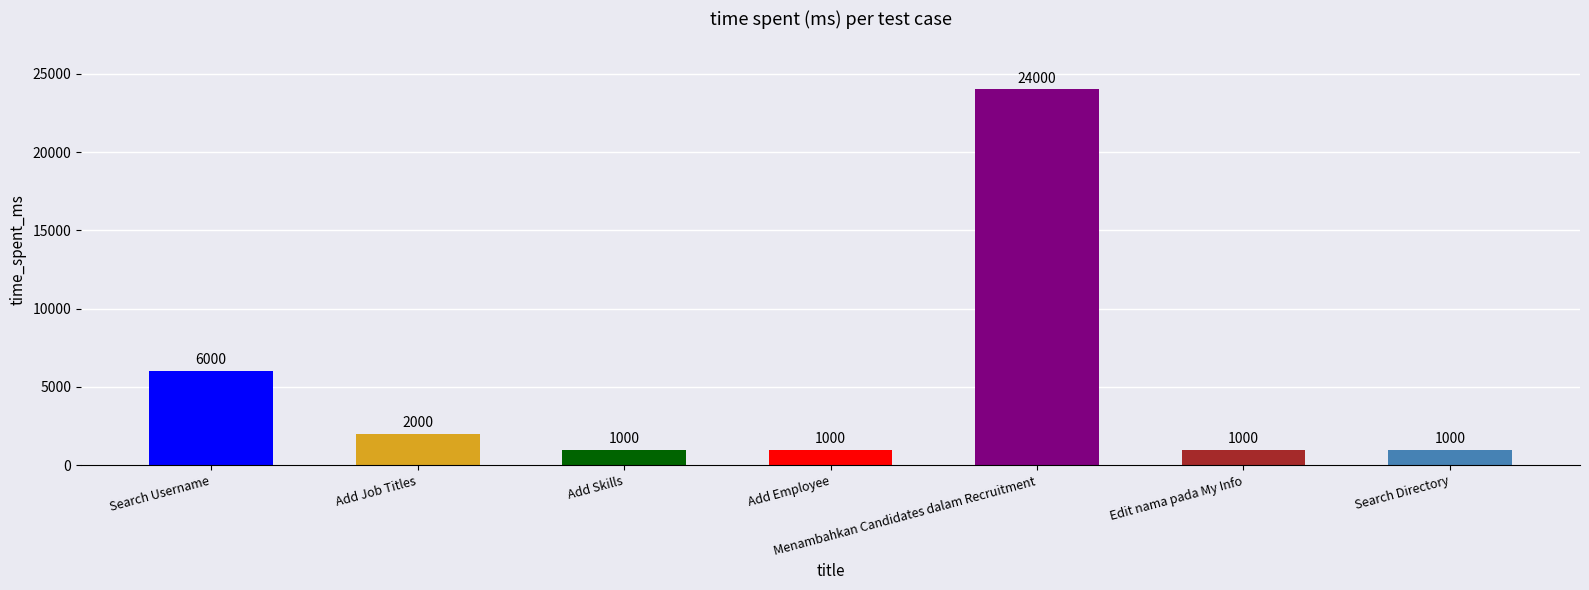

What is the change in value from Add Employee to Menambahkan Candidates dalam Recruitment?

+23000